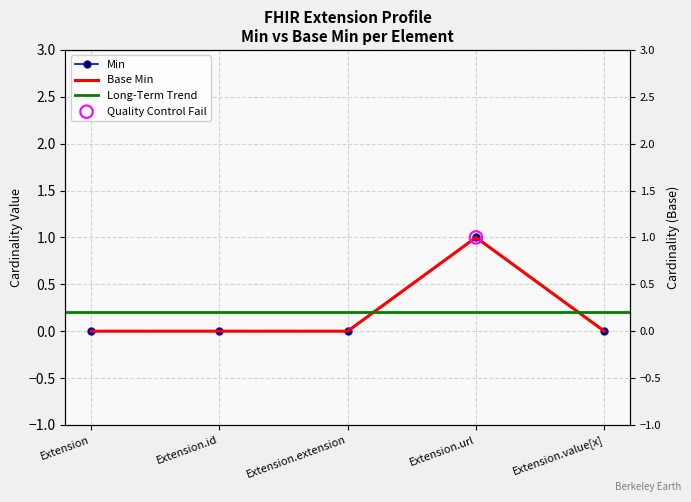

Which series has the largest Y range (max minus min)?

Min